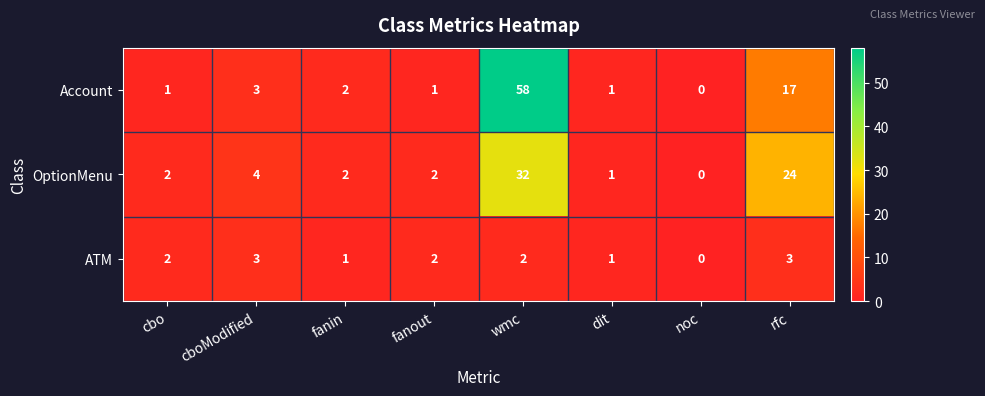

Reading left to right, extract all data points from this chart.

Account: 1	3	2	1	58	1	0	17
OptionMenu: 2	4	2	2	32	1	0	24
ATM: 2	3	1	2	2	1	0	3